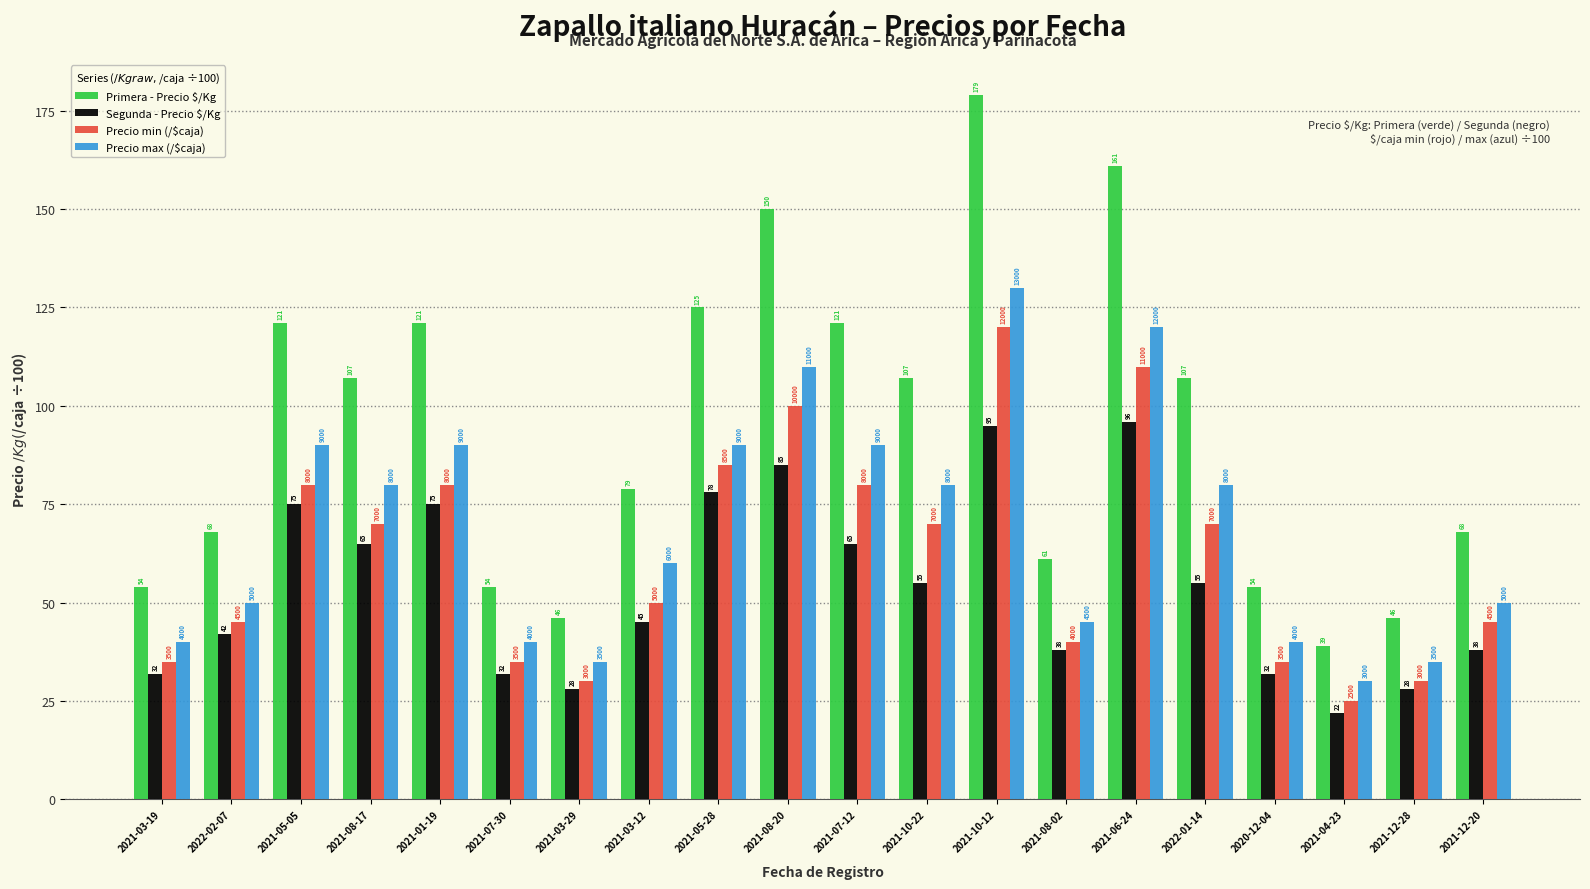

What is the total value across all series at 2021-07-12?

356